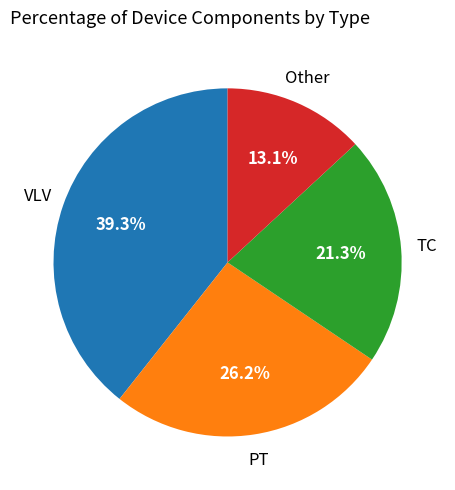

Does any single category account for the majority?

No